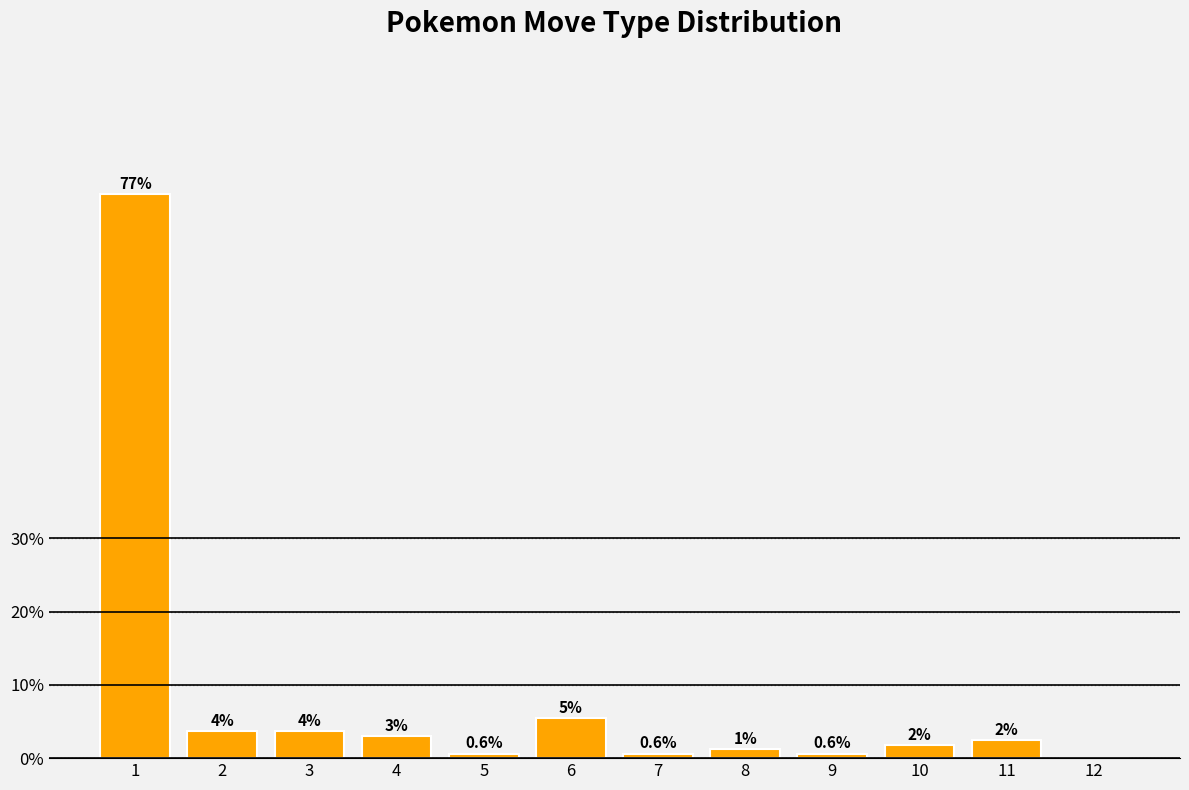

Are the bars horizontal?

No